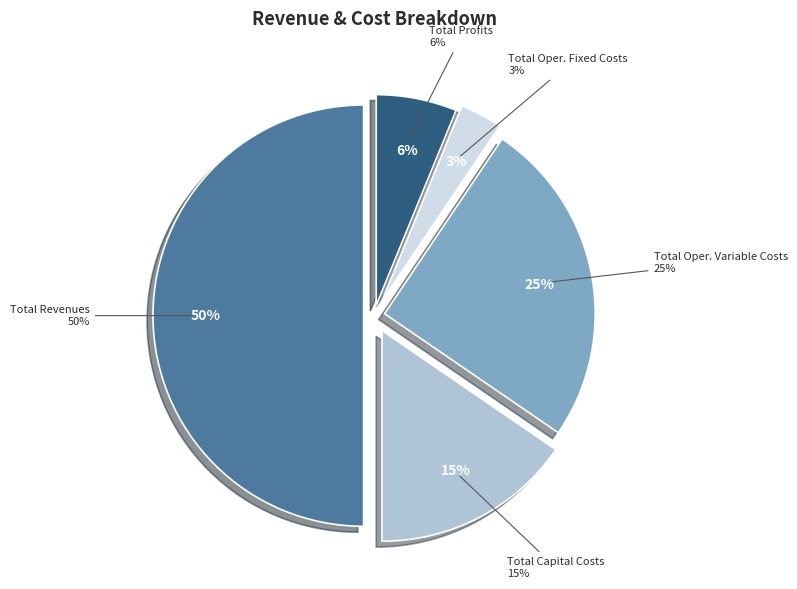

How many slices are in this pie chart?

5